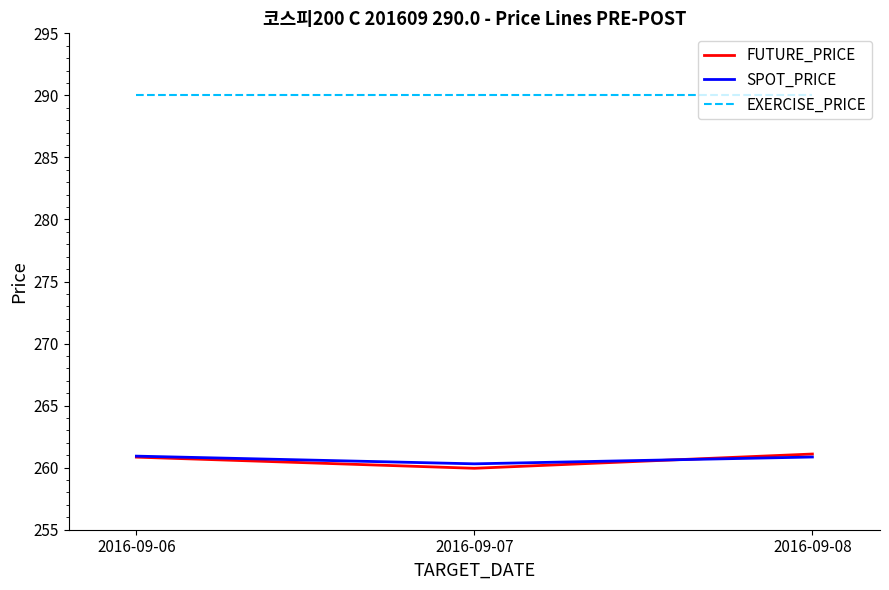

The EXERCISE_PRICE series shows 290.0 at 2016-09-07. True or false?

True